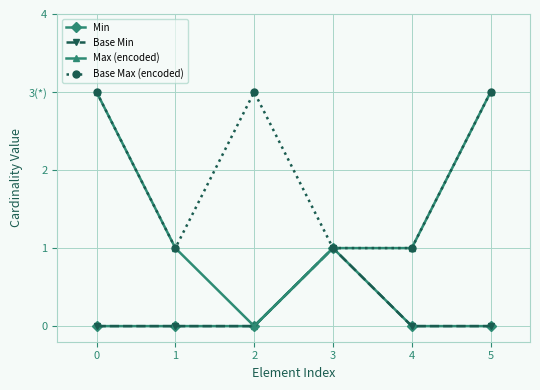

Which series changed the most between 2 and 4?

Base Max (encoded)